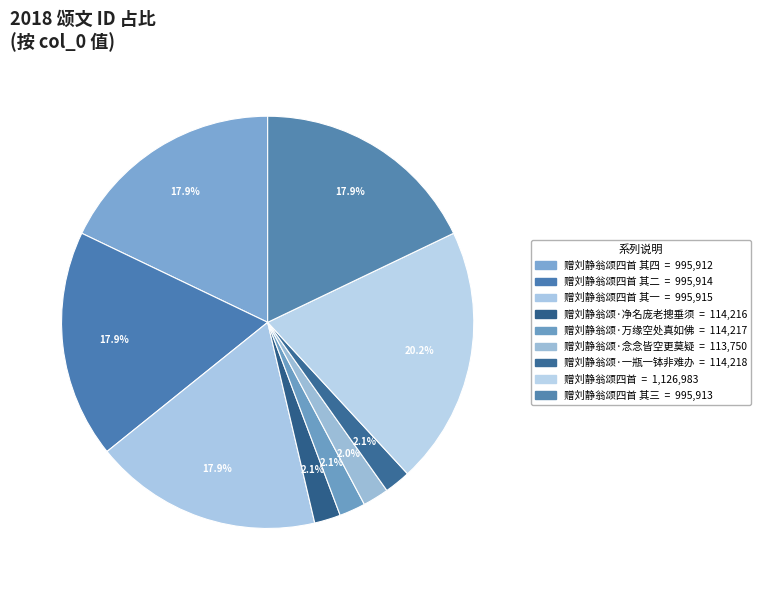

Which category has the biggest portion of the pie?

赠刘静翁颂四首